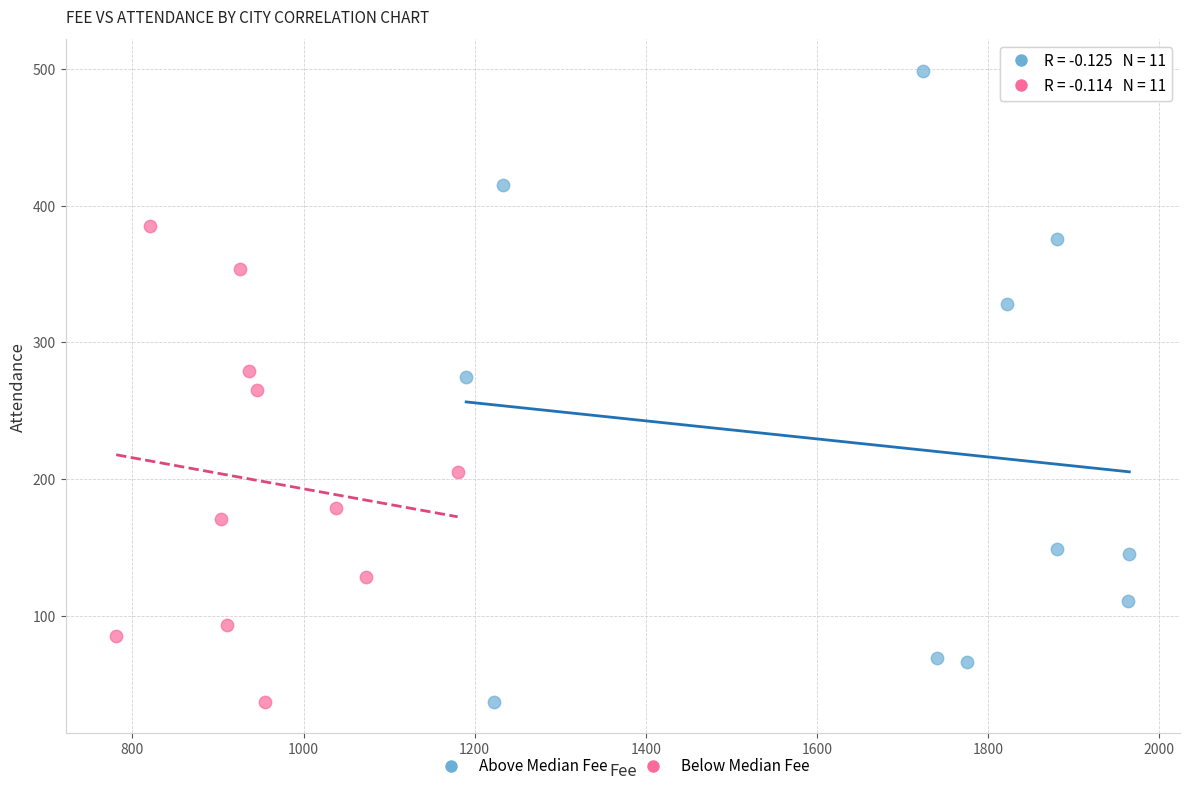

Which series has the largest Y range (max minus min)?

Above Median Fee